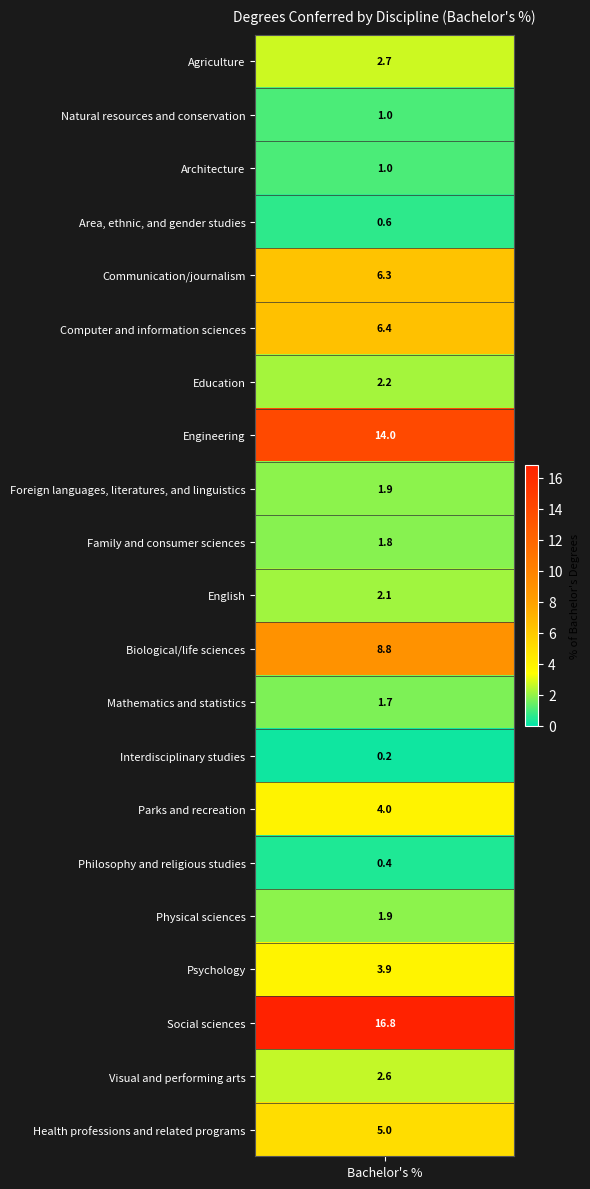

True or false: the data shows 11.5 at 11.

False